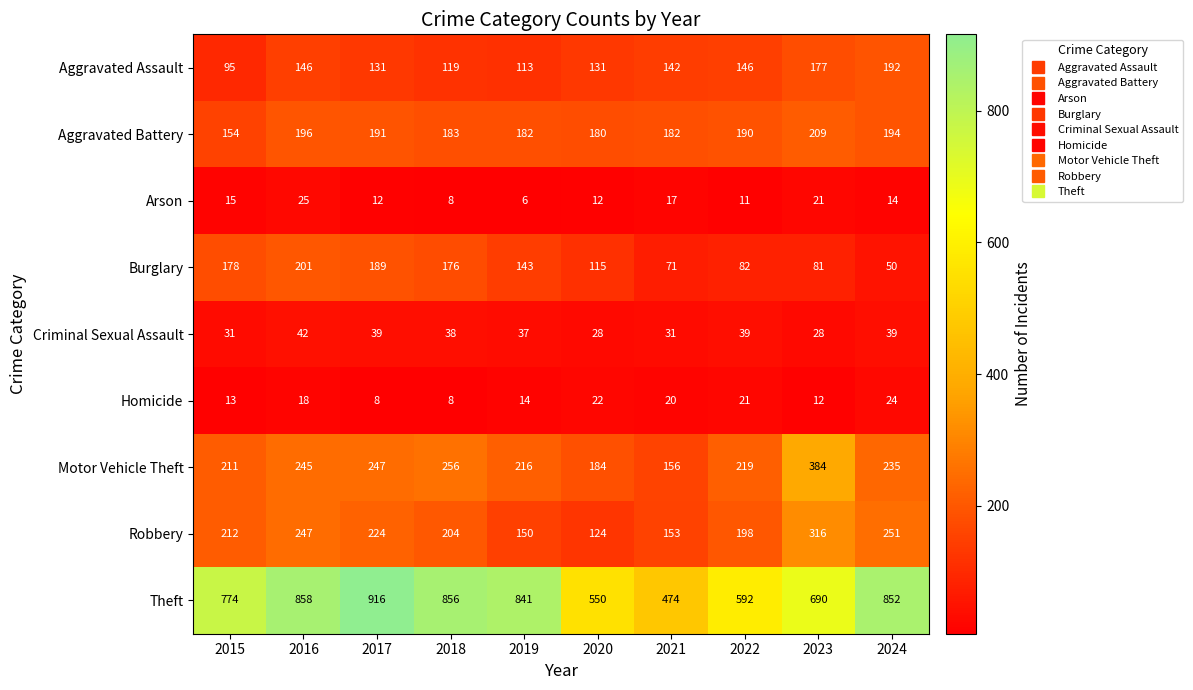

What is the sum of the Arson values at 2015 and 2017?

27